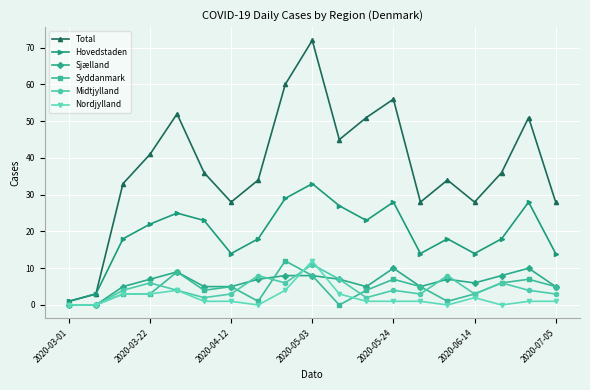

What is the maximum value shown in the chart?

72